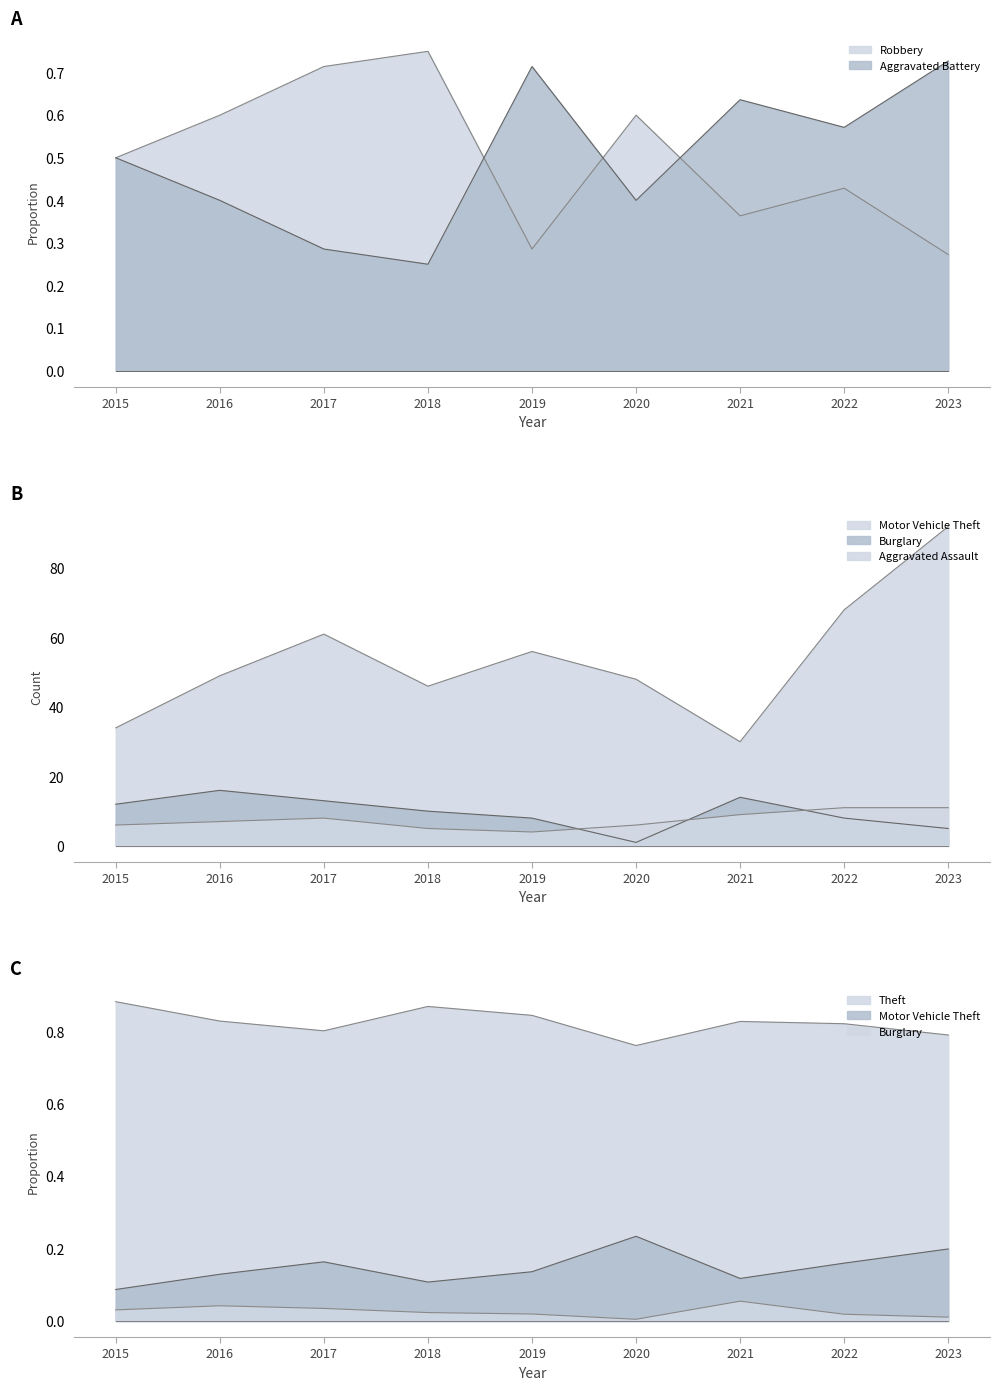

What is the difference between the second highest and second lowest values in the Motor Vehicle Theft series?

34